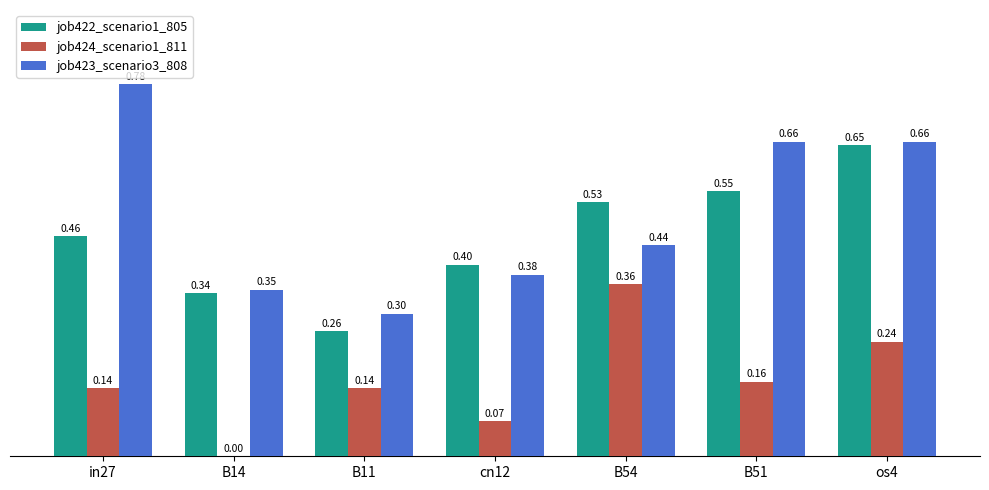

At which category is the sum across all series the highest?

os4